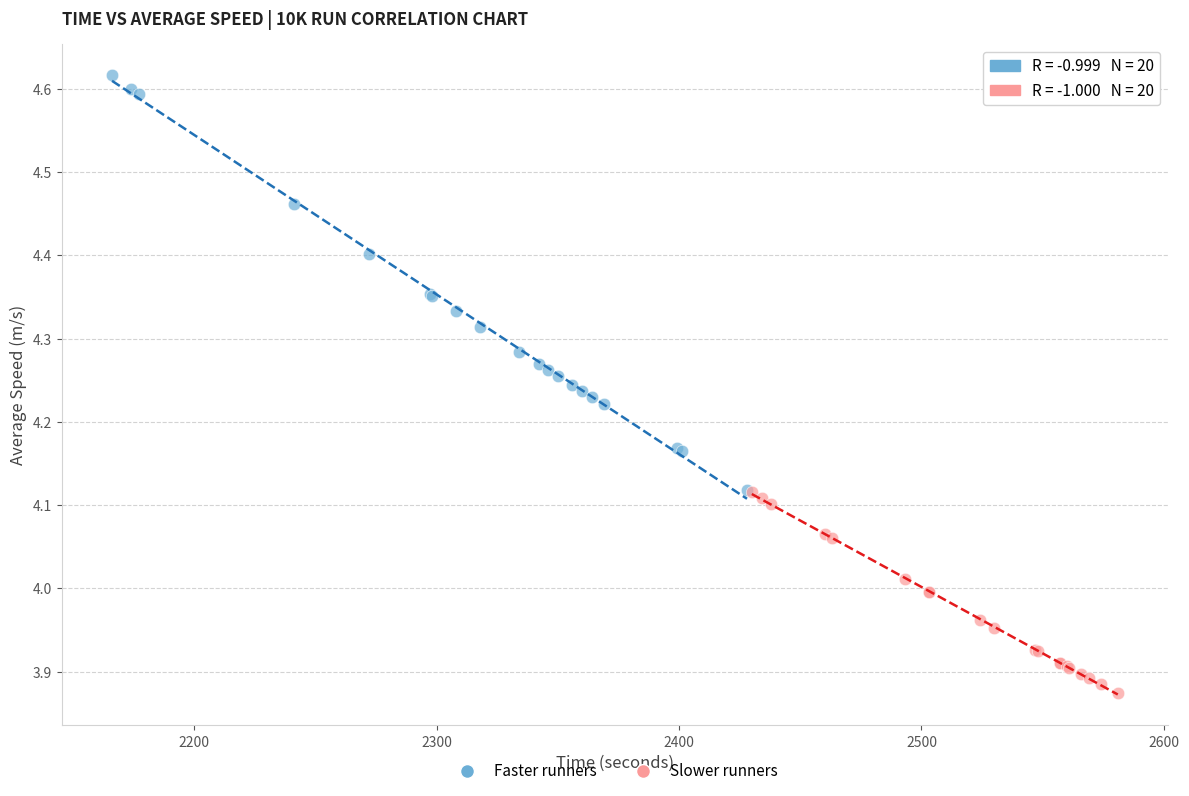

Which series contains the lowest Y value?

Slower runners